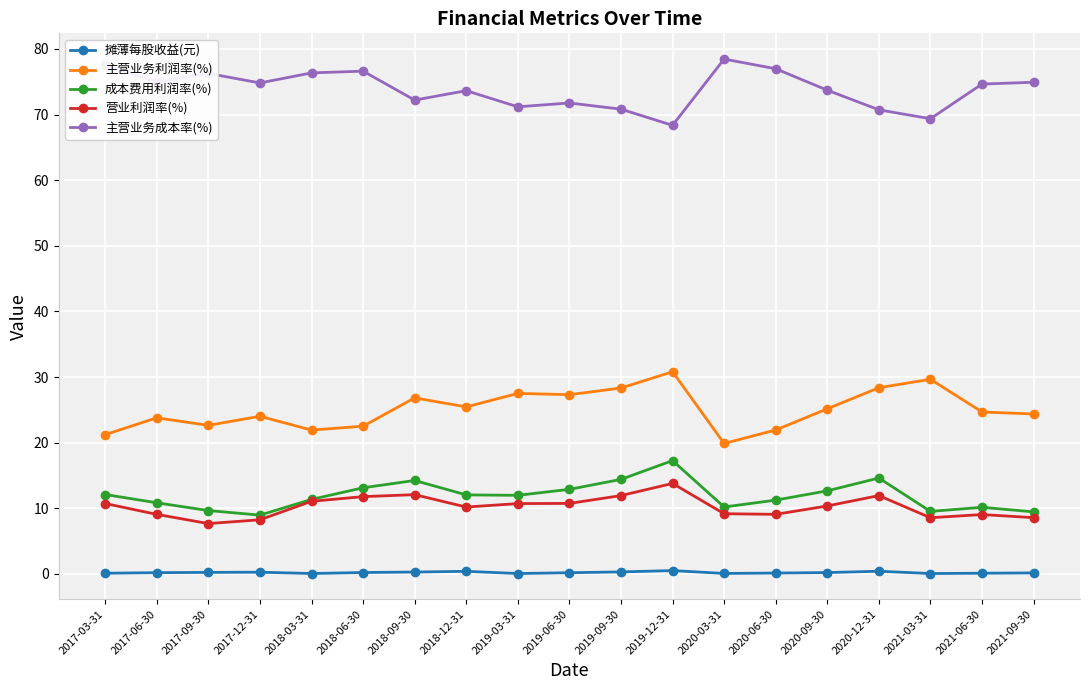

True or false: 摊薄每股收益(元) and 主营业务利润率(%) intersect in this chart.

False